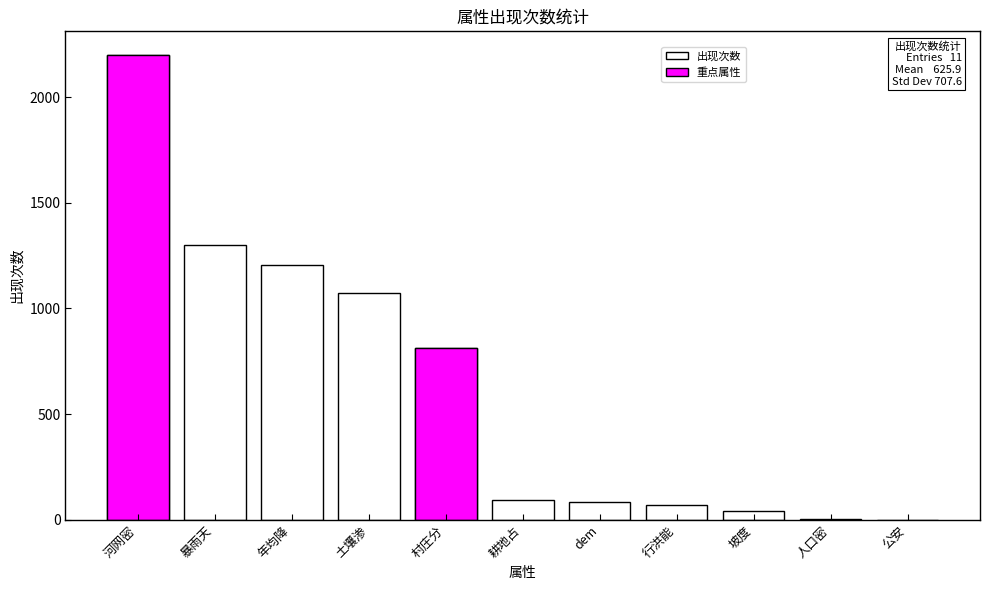

What is the average value?

626